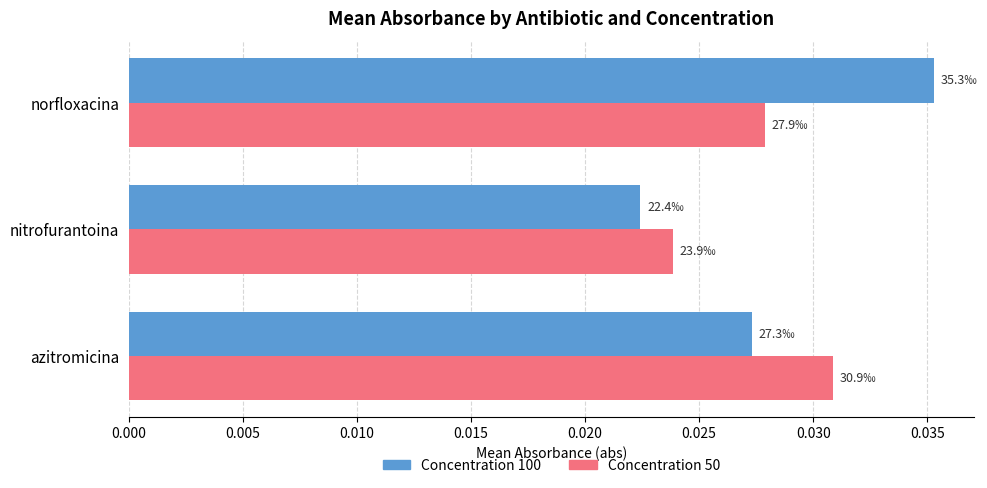

Which series has the largest range (max minus min)?

Concentration 100